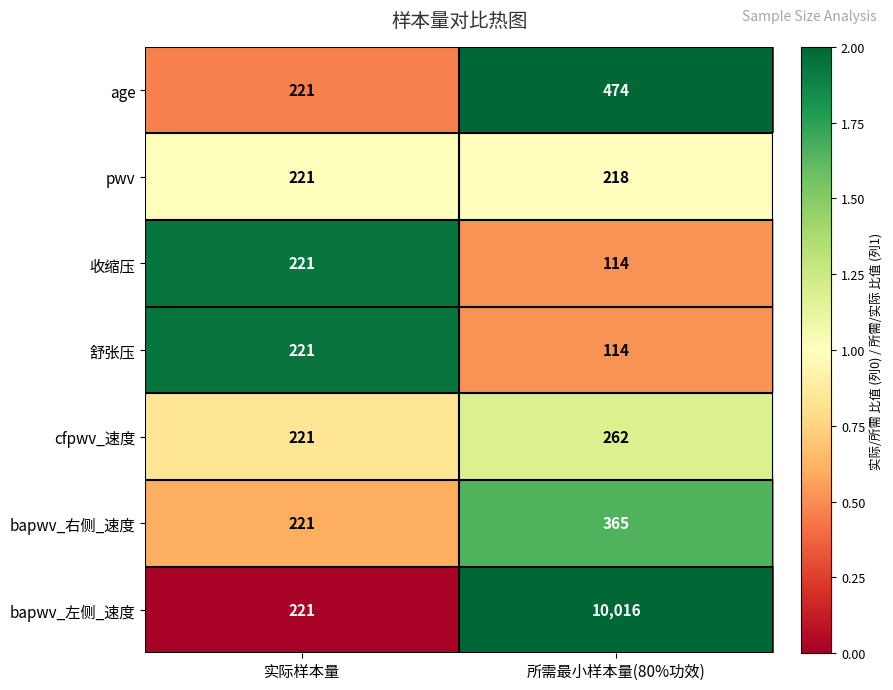

Which series changed the most between 实际样本量 and 所需最小样本量(80%功效)?

bapwv_左侧_速度